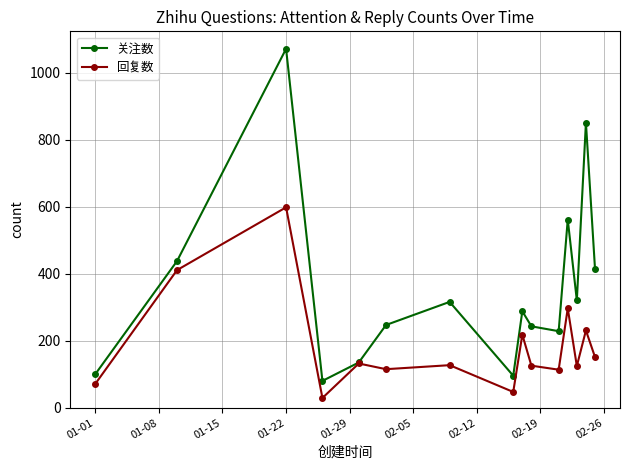

At how many categories does at least one series exceed 1054?

1